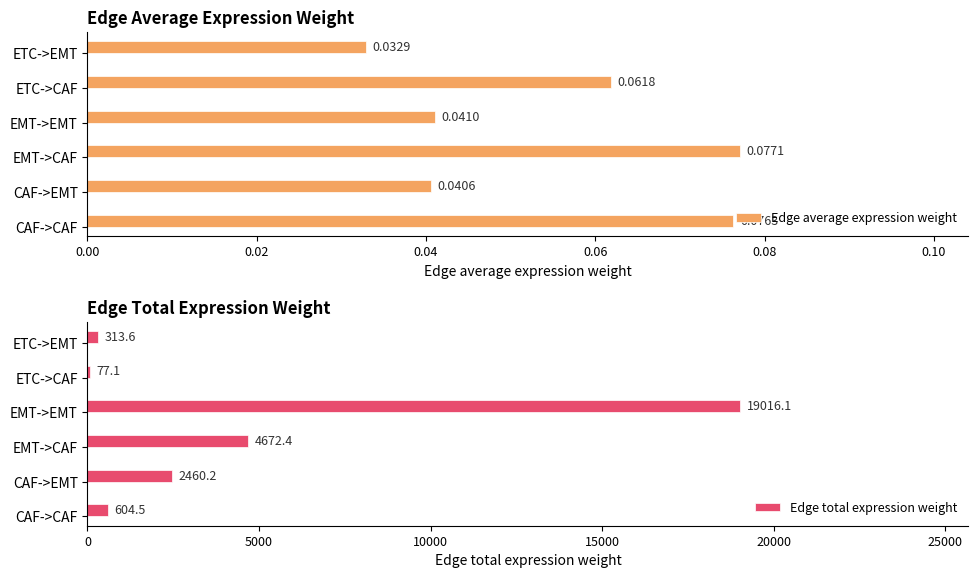

What is the difference between the second highest and minimum values in the Edge total expression weight series?

4595.3